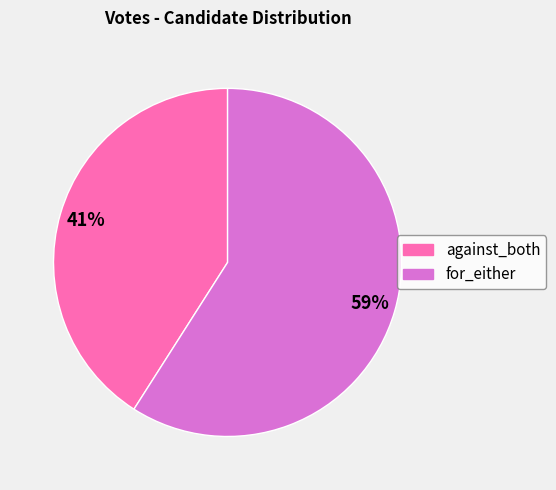

Which category has the smallest portion of the pie?

against_both